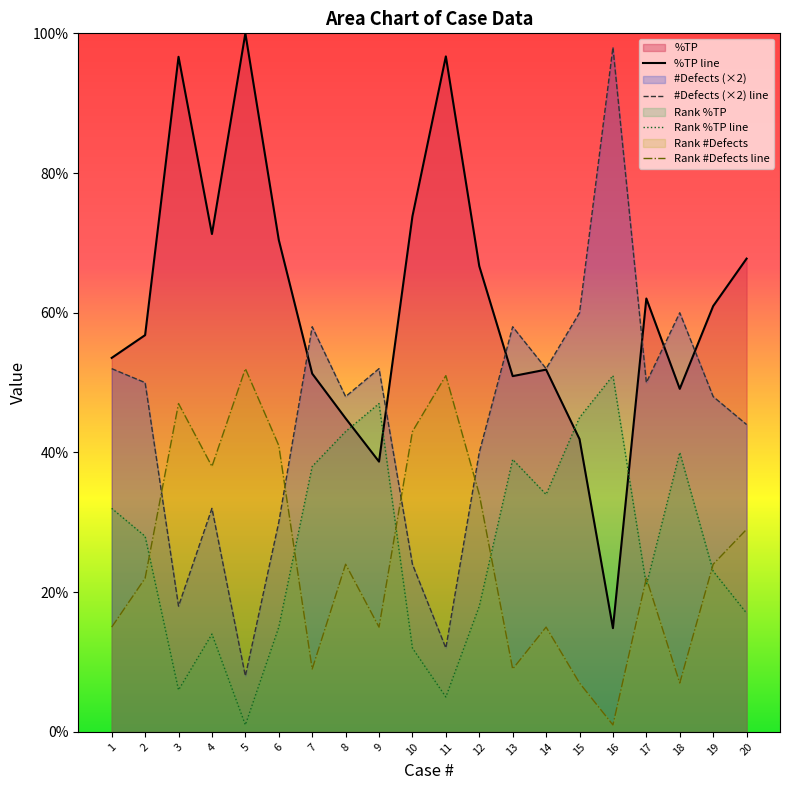

Reading left to right, list all the values displayed in this chart.

%TP line: 53.5	56.8	96.6	71.3	100.0	70.4	51.3	44.9	38.7	73.8	96.7	66.7	50.9	51.9	41.9	14.8	62.0	49.1	61.0	67.8
#Defects (×2) line: 52.0	50.0	18.0	32.0	8.0	30.0	58.0	48.0	52.0	24.0	12.0	40.0	58.0	52.0	60.0	98.0	50.0	60.0	48.0	44.0
Rank %TP line: 32.0	28.0	6.0	14.0	1.0	15.0	38.0	43.0	47.0	12.0	5.0	18.0	39.0	34.0	45.0	51.0	21.0	40.0	23.0	17.0
Rank #Defects line: 15.0	22.0	47.0	38.0	52.0	41.0	9.0	24.0	15.0	43.0	51.0	34.0	9.0	15.0	7.0	1.0	22.0	7.0	24.0	29.0